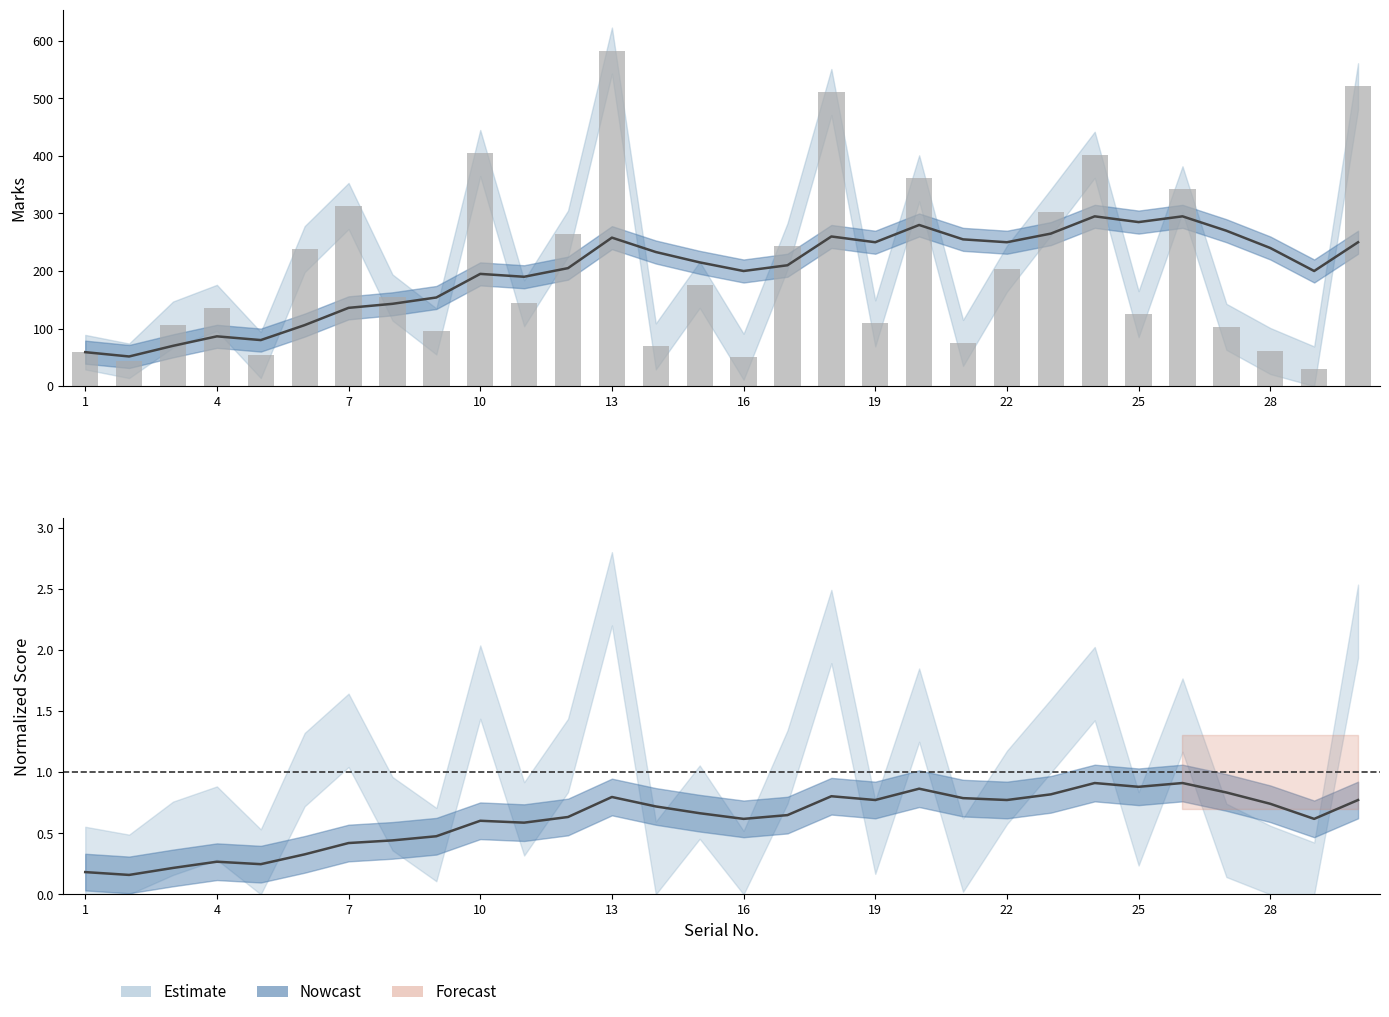

How many categories are shown in the chart?

30